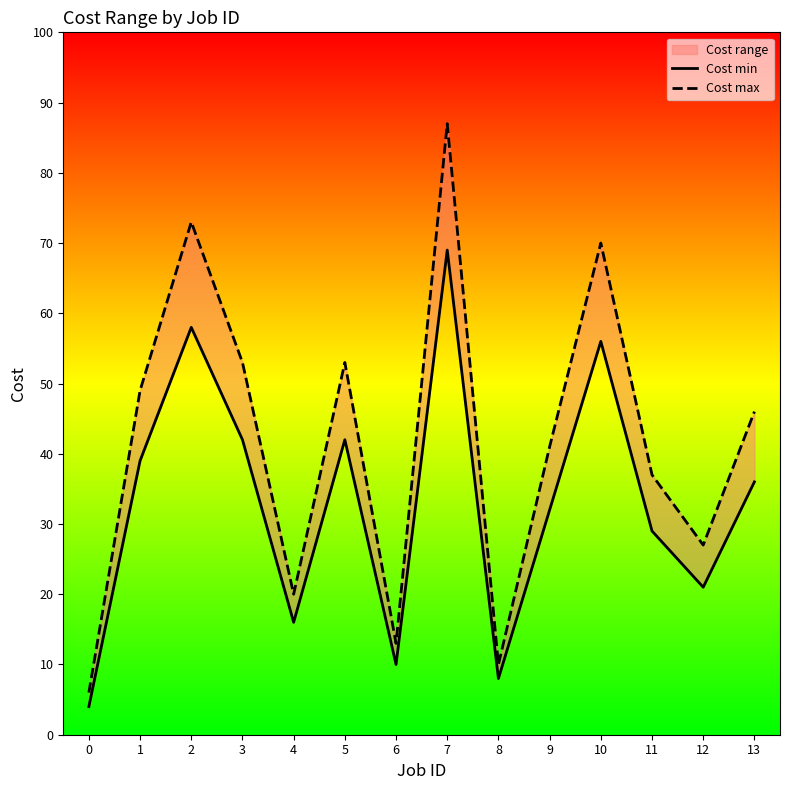

What is the approximate value of Cost max at 13?

46